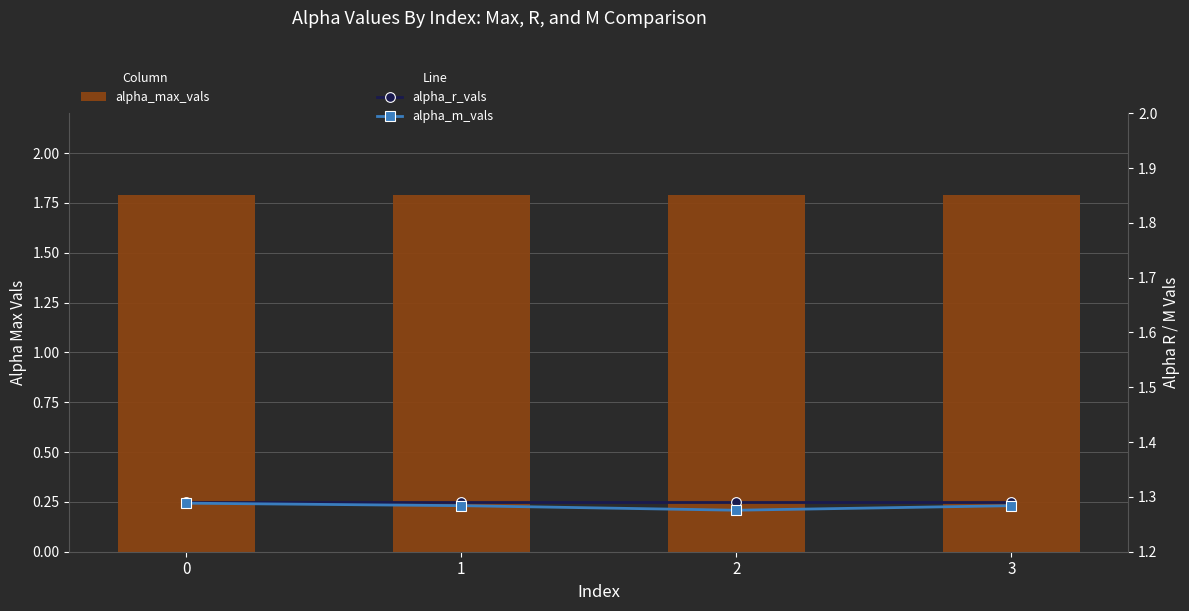

Reading right to left, list all the values displayed in this chart.

alpha_max_vals: 3=1.8	2=1.8	1=1.8	0=1.8
alpha_r_vals: 3=1.3	2=1.3	1=1.3	0=1.3
alpha_m_vals: 3=1.3	2=1.3	1=1.3	0=1.3